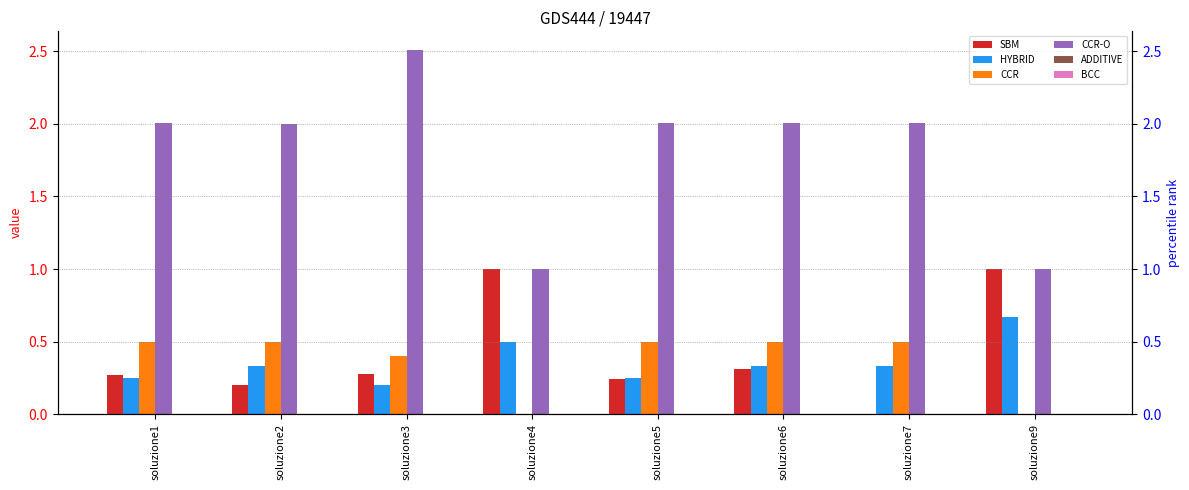

Which series has the widest spread of values?

CCR-O